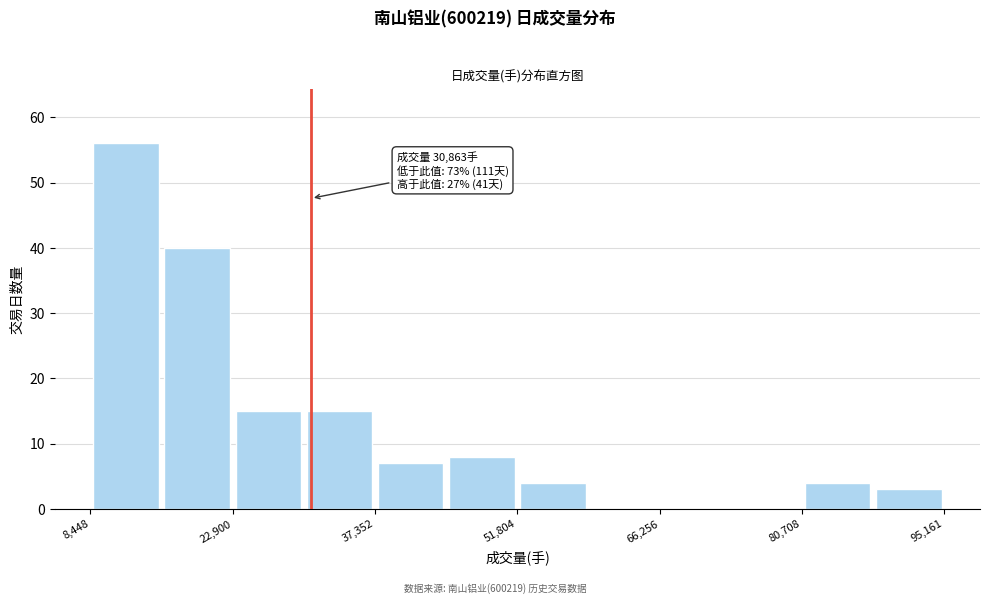

Read against the x-axis, roughly where is the centre of the tallest bar?

12000